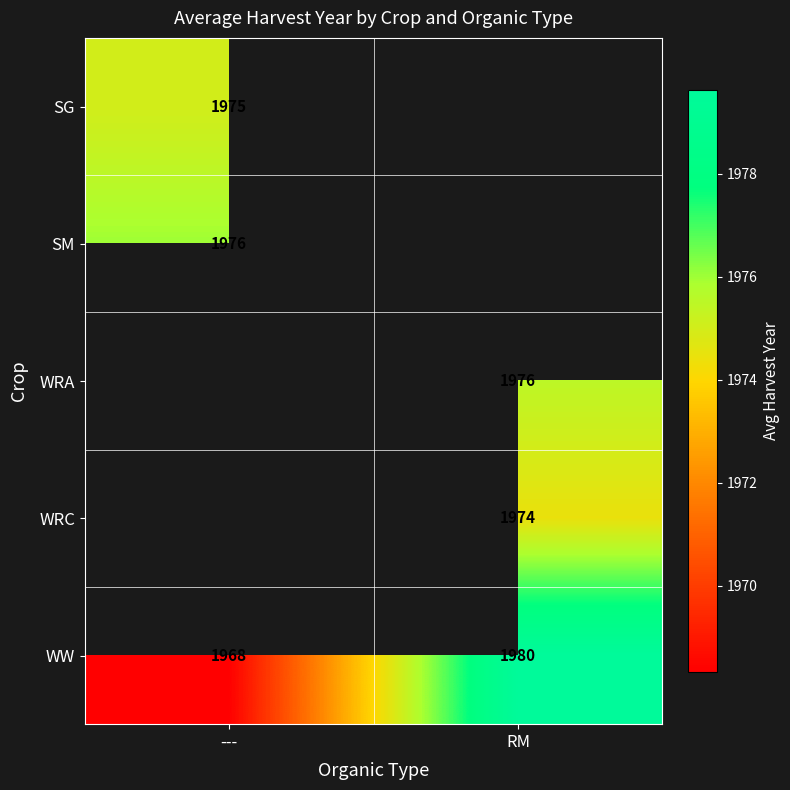

At which label is WW closest to 1974?

---